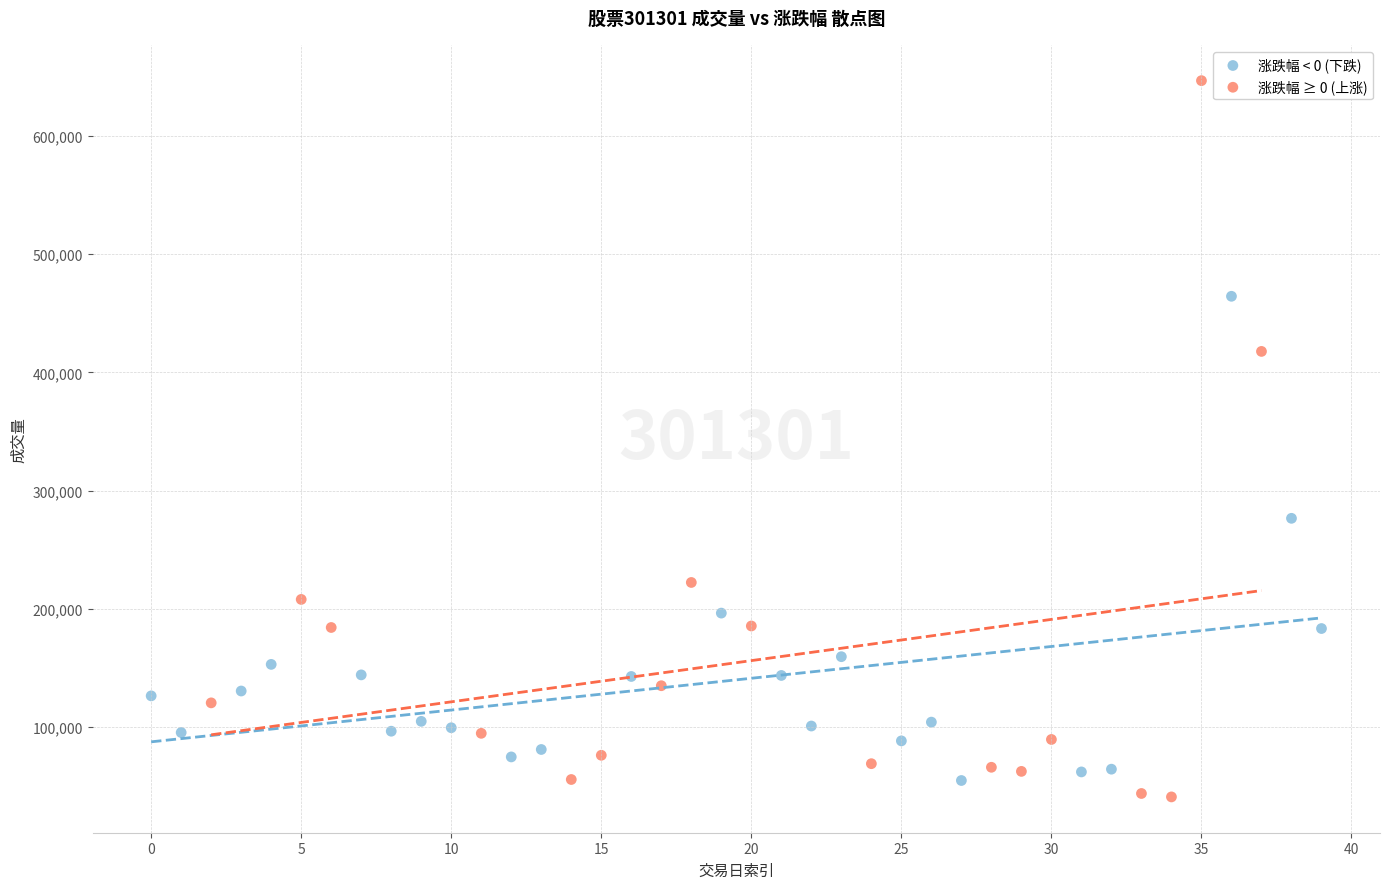

What are all the series names shown in the legend?

涨跌幅 < 0 (下跌), 涨跌幅 ≥ 0 (上涨)